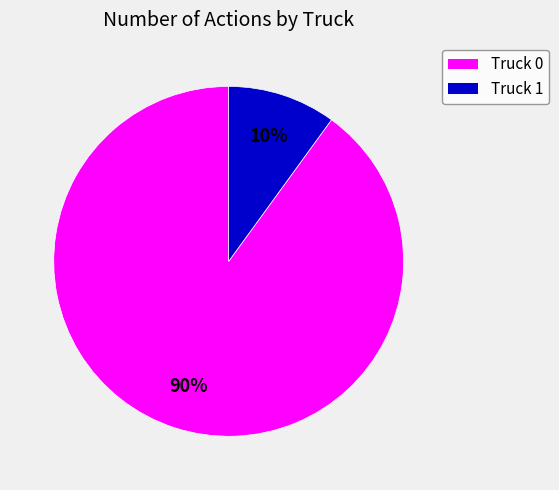

Which slice is the smallest?

Truck 1